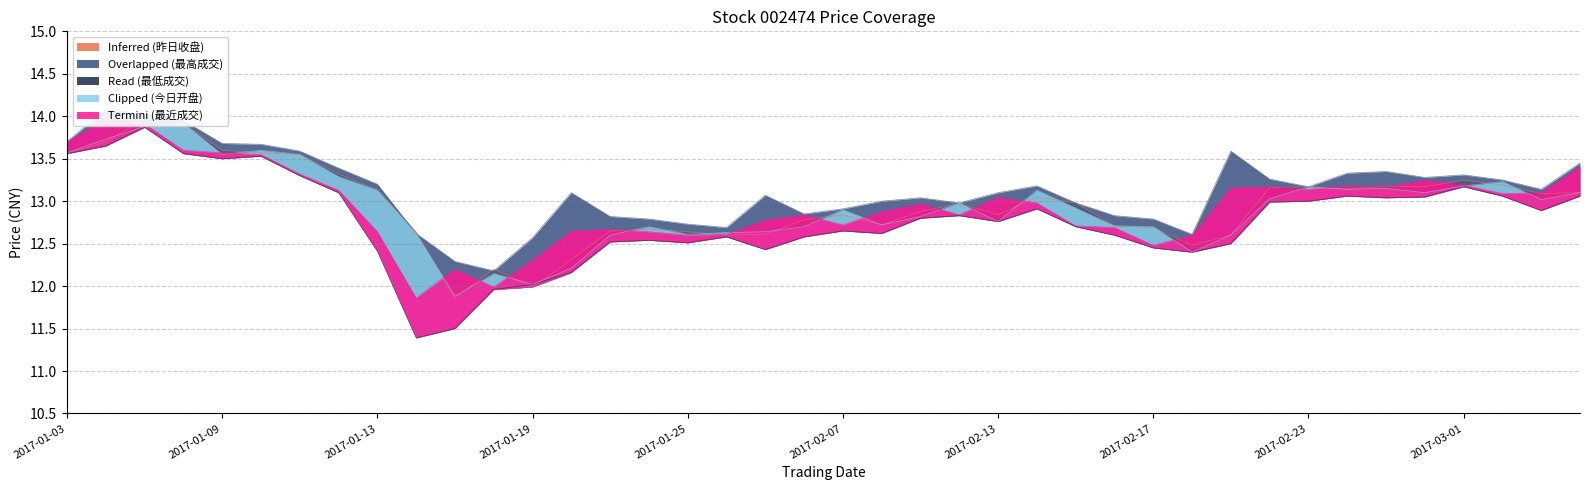

What are all the series names shown in the legend?

Inferred (昨日收盘), Read (最低成交), Overlapped (最高成交), Termini (最近成交), Clipped (今日开盘)